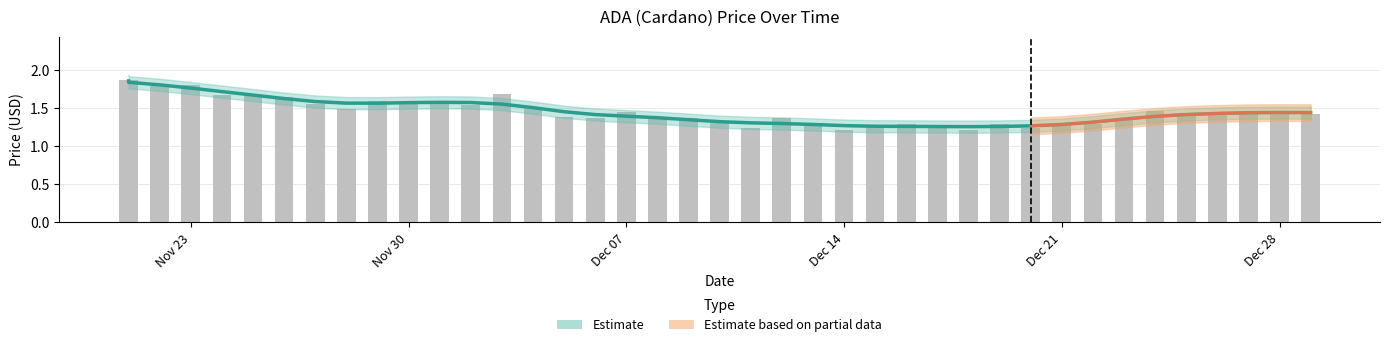

Is it true that the value at 12/04/2021 is 0.7?

False